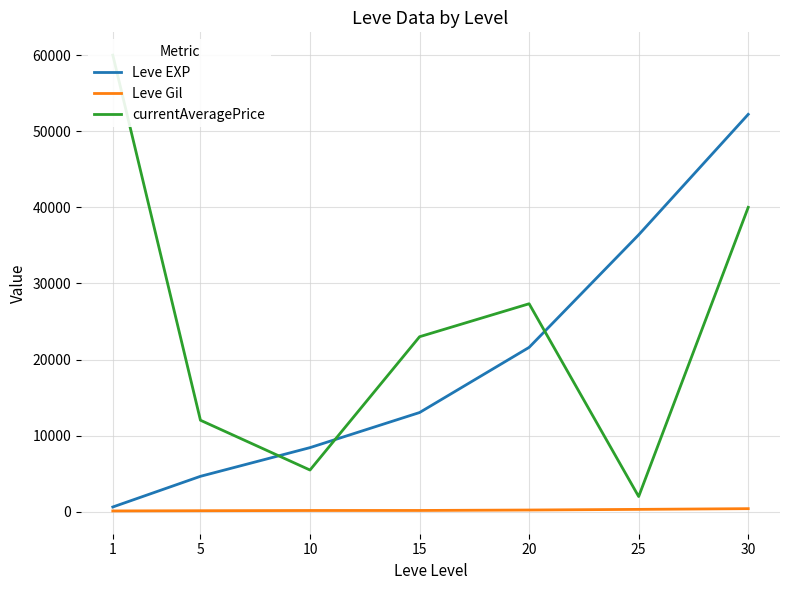

What is the value of the currentAveragePrice point at the 4th from the left?

23000